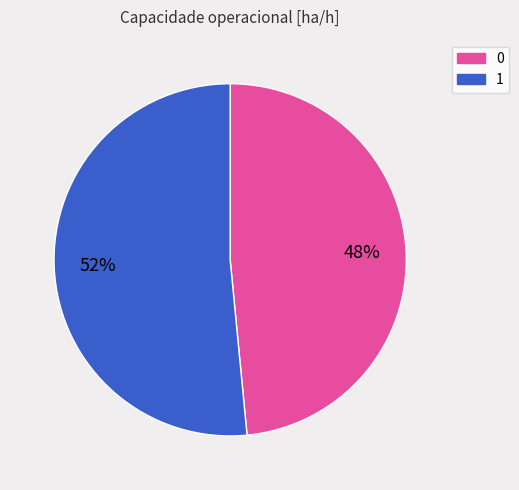

To the nearest percent, what is the average slice percentage?

50%